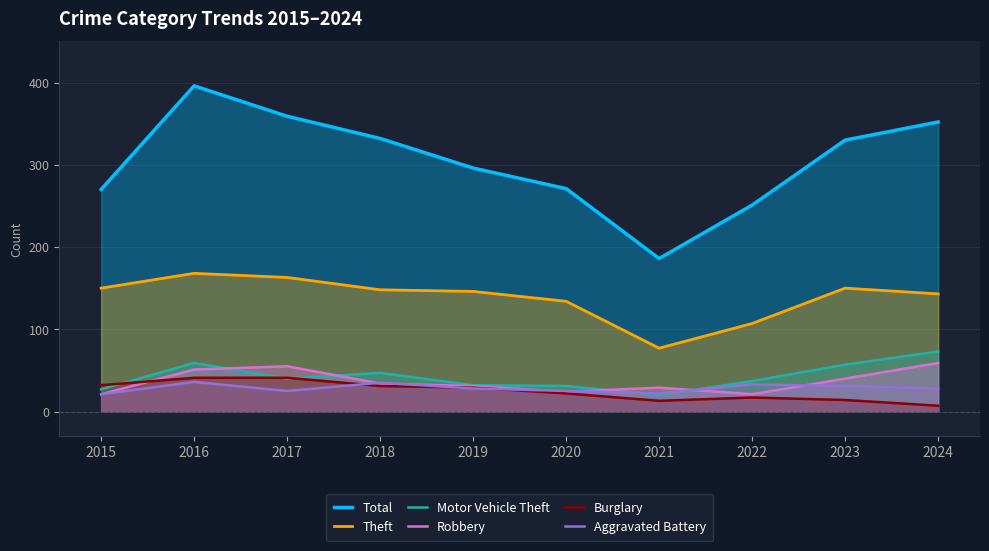

How many series are shown in this chart?

6